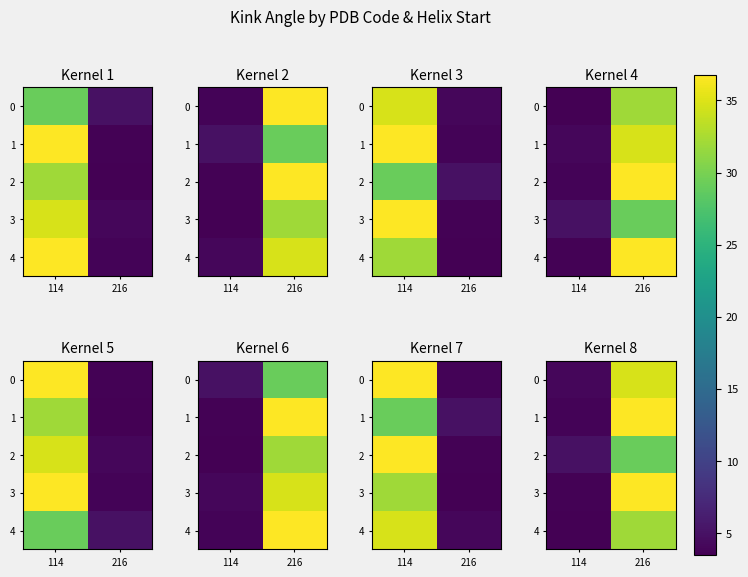

What is the difference between the maximum and minimum values in the 2 series?

24.2